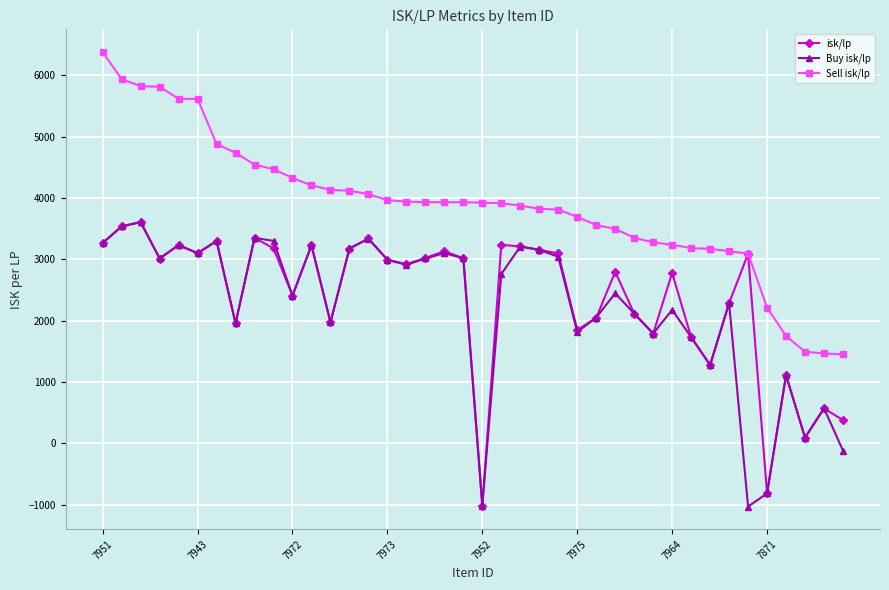

What is the value of the isk/lp point at the 28th from the left?

2797.2